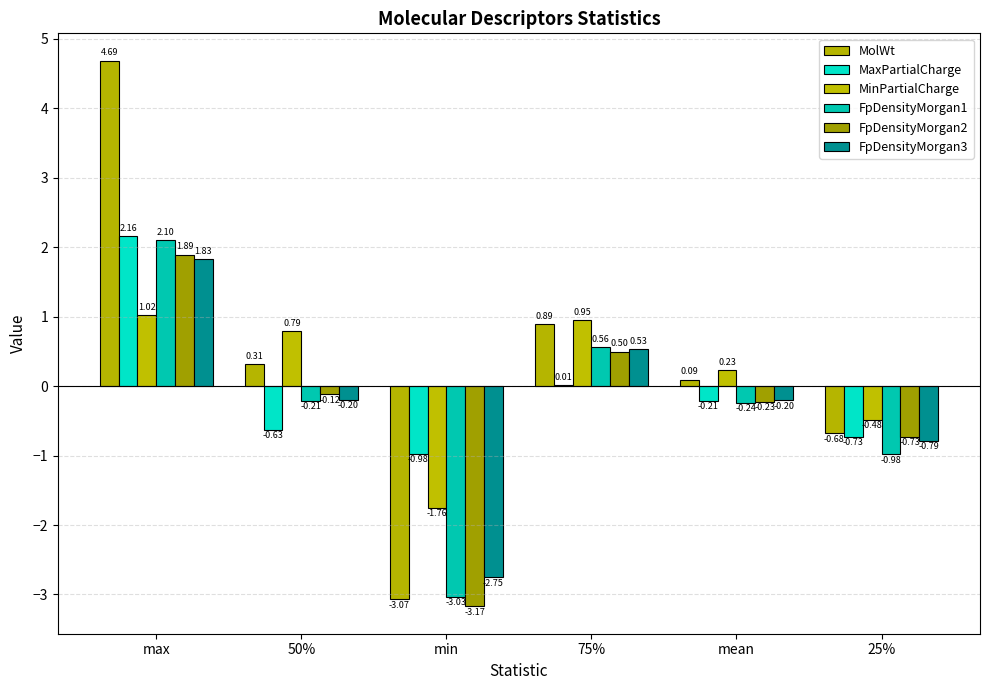

How many categories are shown in the chart?

6